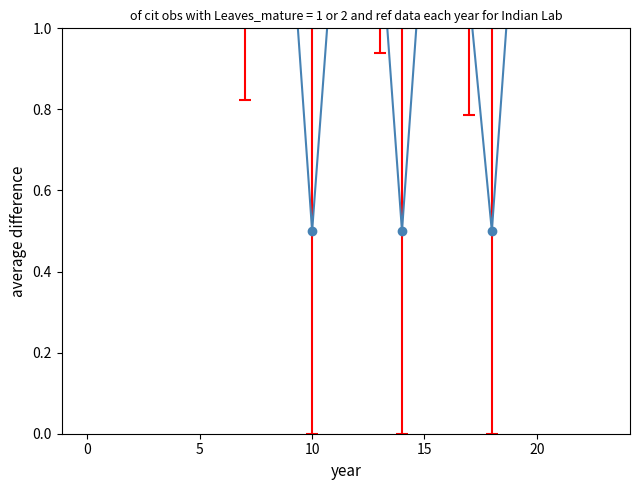

How many data points are less than 1?

3